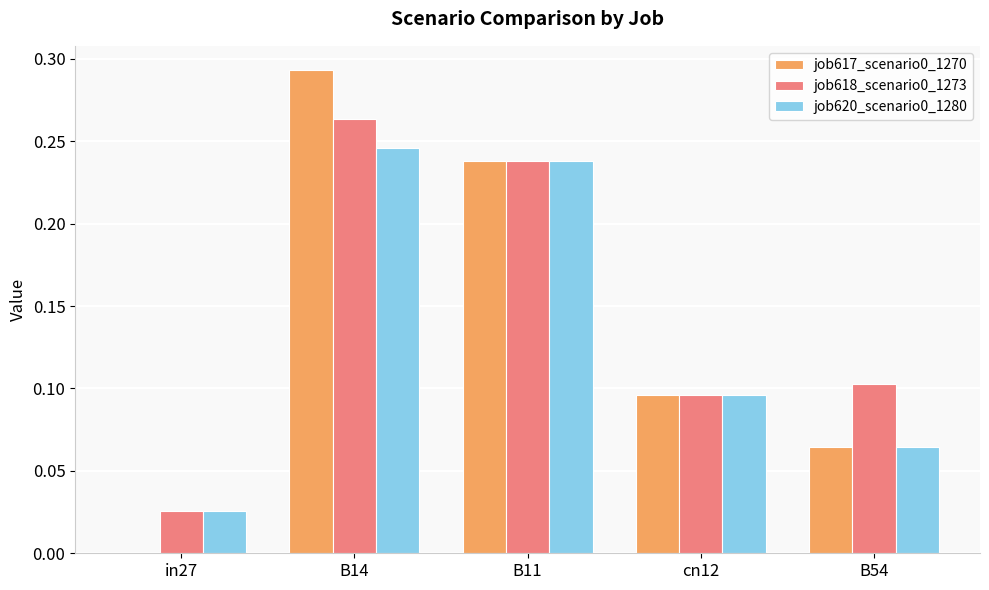

Is it true that job617_scenario0_1270 equals 0.2 at B14?

False